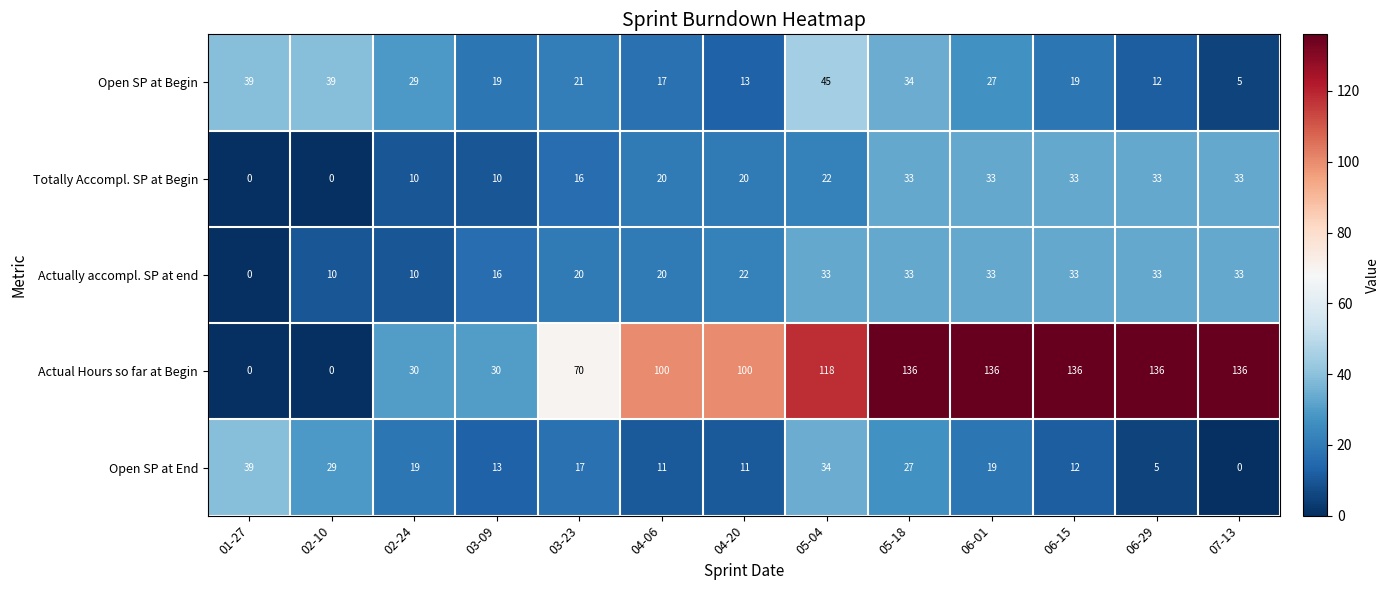

At which label is Totally Accompl. SP at Begin closest to 16?

03-23